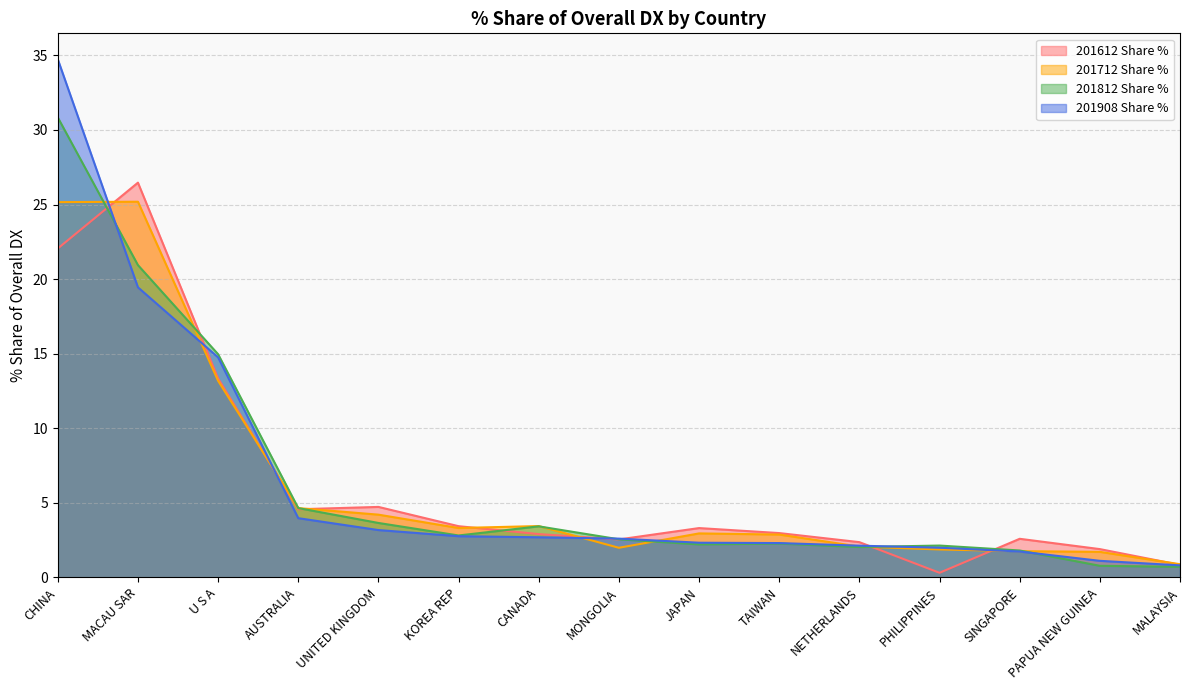

What is the minimum value for 201908 Share %?

0.8